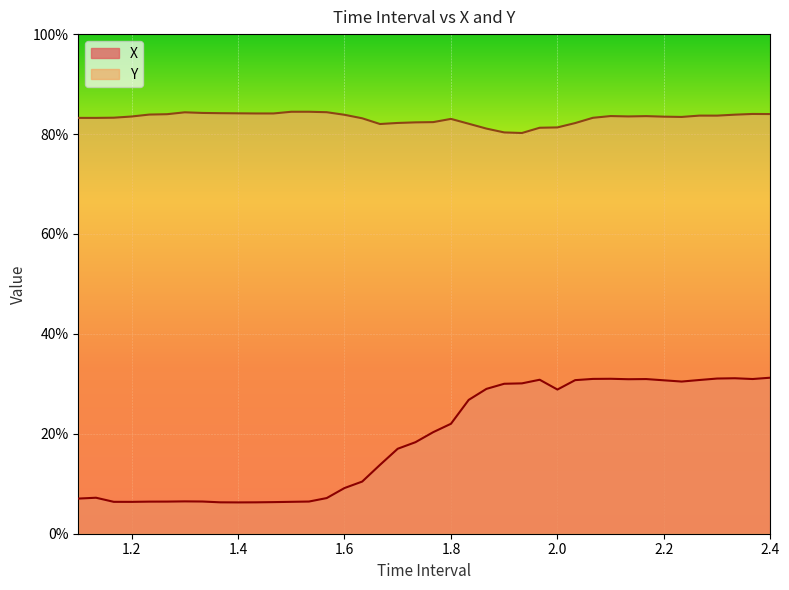

True or false: Y has more than 2 points higher than both neighbors.

True